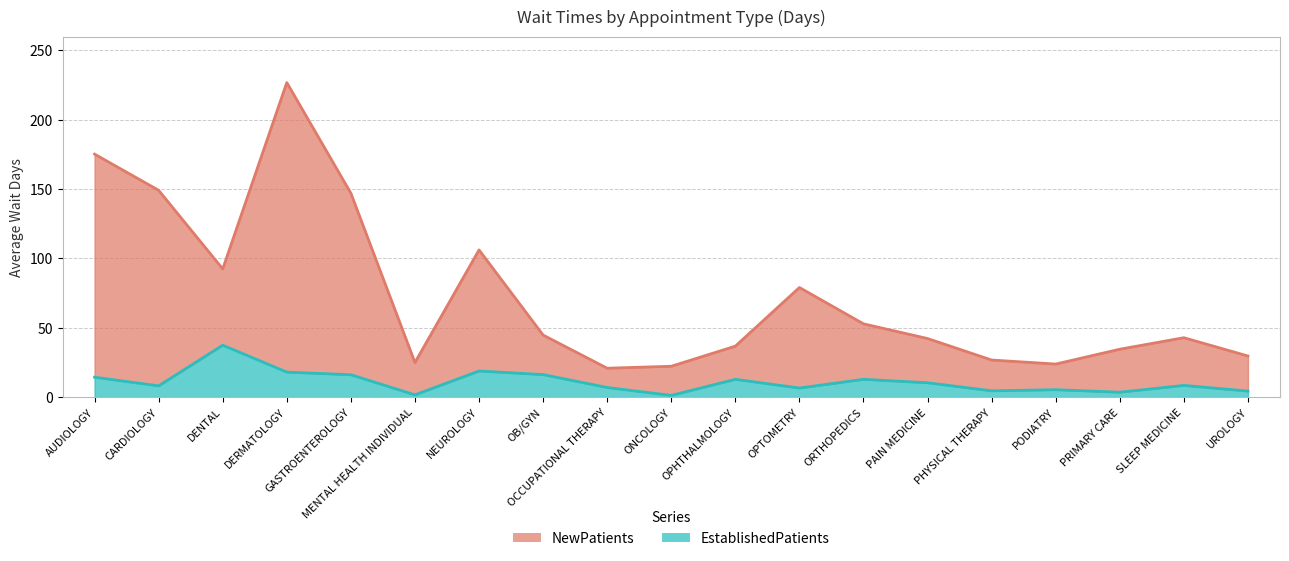

At which label does EstablishedPatients first exceed 8?

AUDIOLOGY